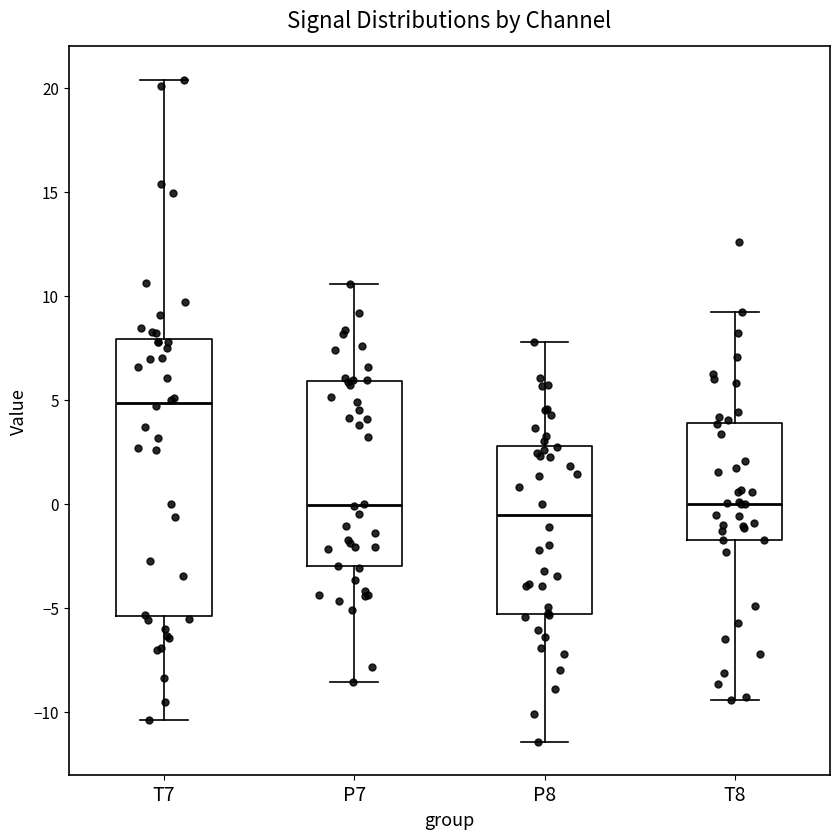

Reading left to right, transcribe this box plot: for each box, give where its median line is, the range the box spans, and where its two whiskers end, as read against the y-axis. The values are not printed on the chart, so give them approximately, as read against the axis.

T7: median 5.0, box -5.5 to 8.0, whiskers -10.5 to 20.5
P7: median 0.0, box -3.0 to 6.0, whiskers -8.5 to 10.5
P8: median -0.5, box -5.5 to 3.0, whiskers -11.5 to 8.0
T8: median 0.0, box -1.5 to 4.0, whiskers -9.5 to 9.0